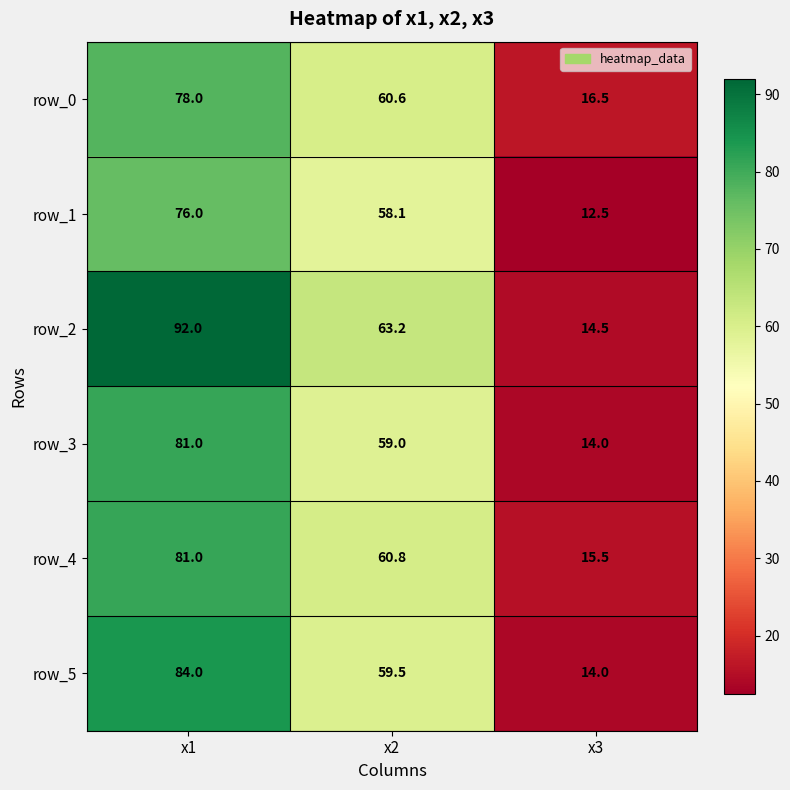

True or false: row_2 has a value of 25.0 at x3.

False